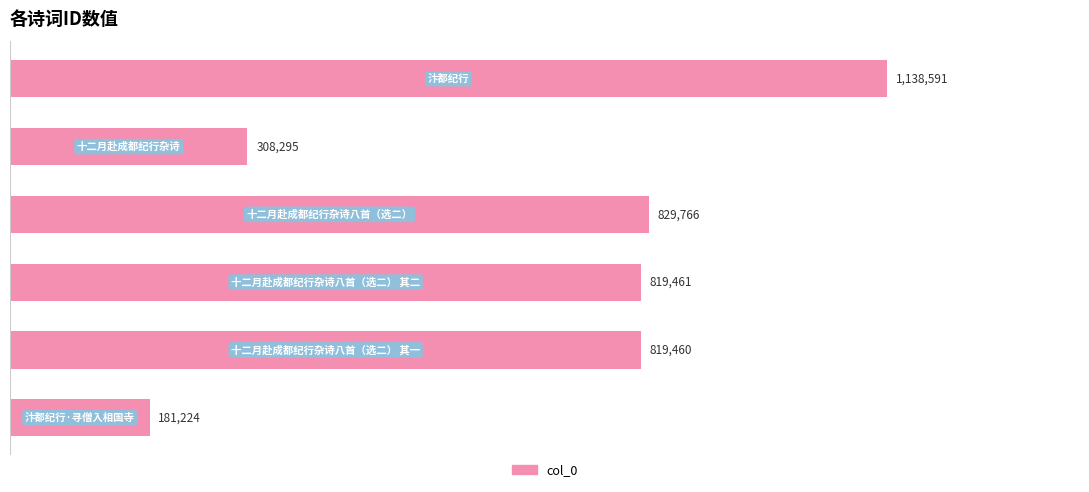

Does the chart contain any negative values?

No